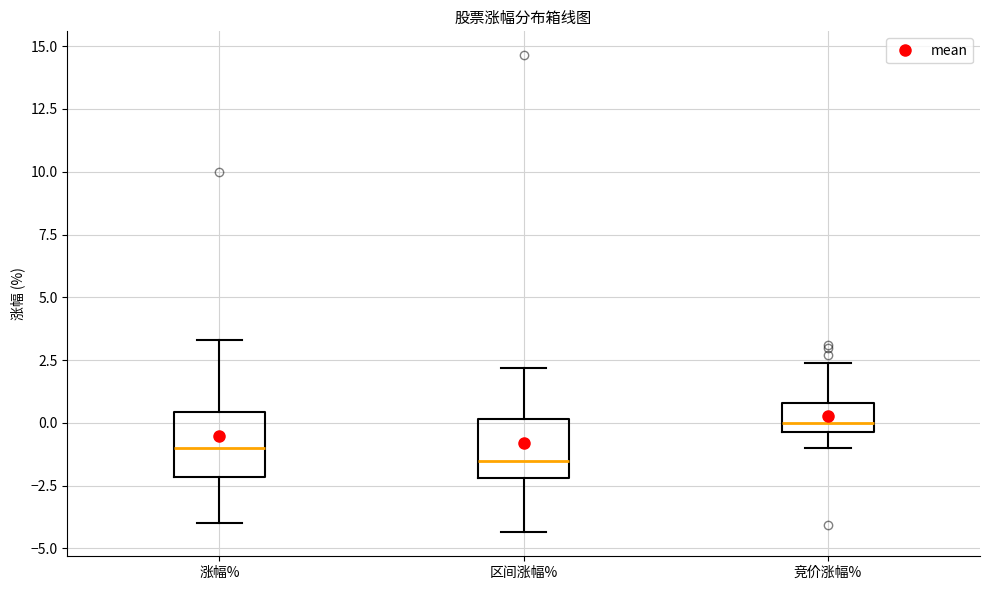

Reading left to right, read every box against the y-axis: the position of its median line, the range the box covers, and the ends of its whiskers. The values are not printed on the chart, so give them approximately, as read against the axis.

涨幅%: median -1.0, box -2.0 to 0.5, whiskers -4.0 to 3.5
区间涨幅%: median -1.5, box -2.0 to 0.0, whiskers -4.5 to 2.0
竞价涨幅%: median 0.0, box -0.5 to 1.0, whiskers -1.0 to 2.5